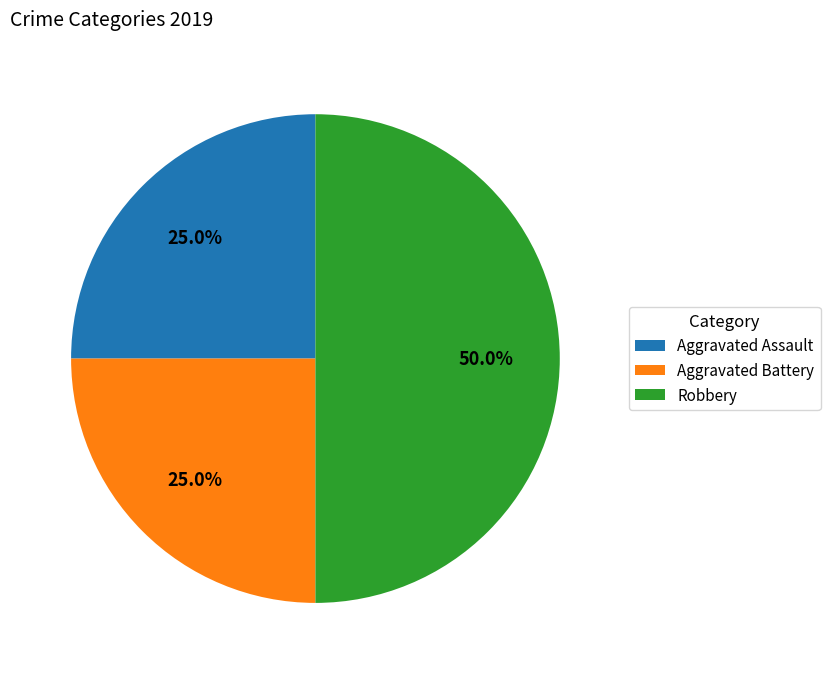

To the nearest percent, what is the combined percentage of Aggravated Battery and Robbery?

75%